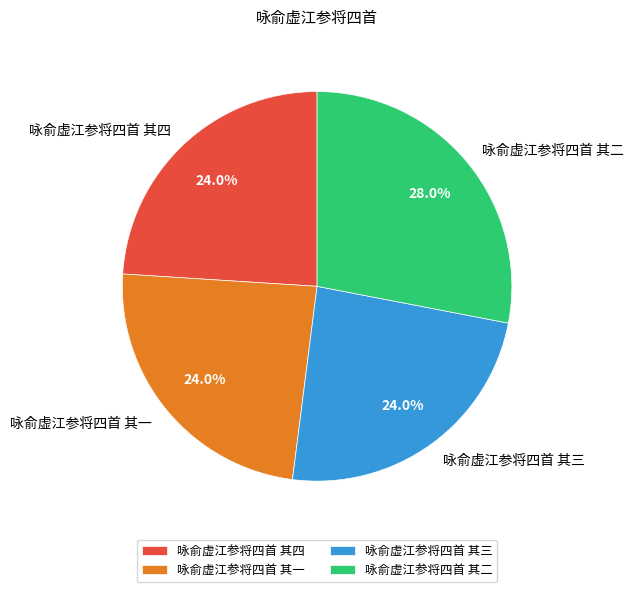

Which has a higher value, 咏俞虚江参将四首 其二 or 咏俞虚江参将四首 其四?

咏俞虚江参将四首 其二